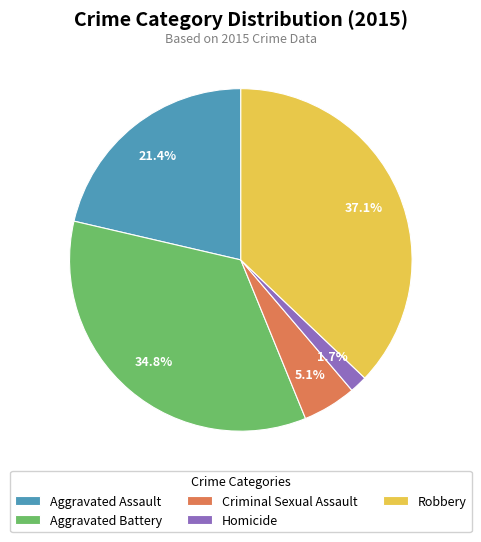

Between Homicide and Criminal Sexual Assault, which is larger?

Criminal Sexual Assault